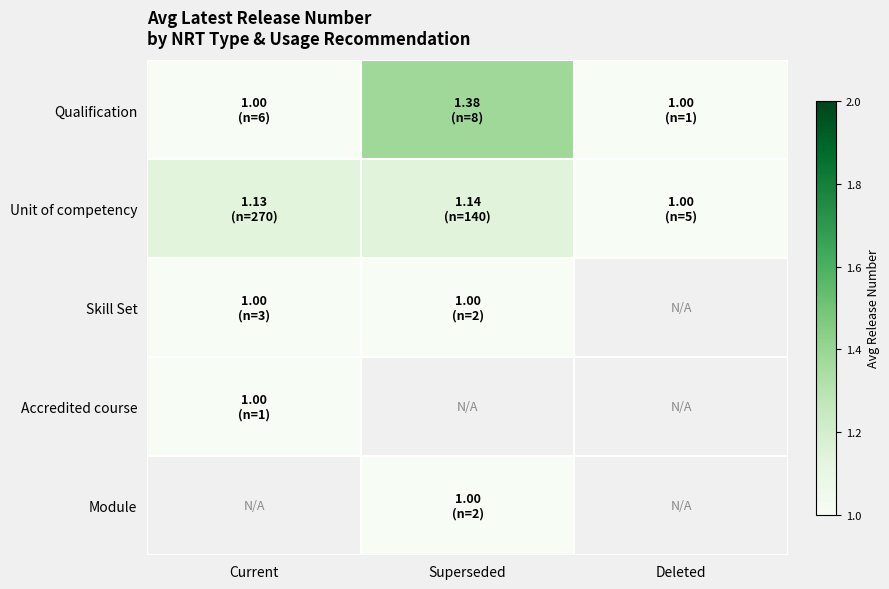

What is the total value across all series at Current?

4.1